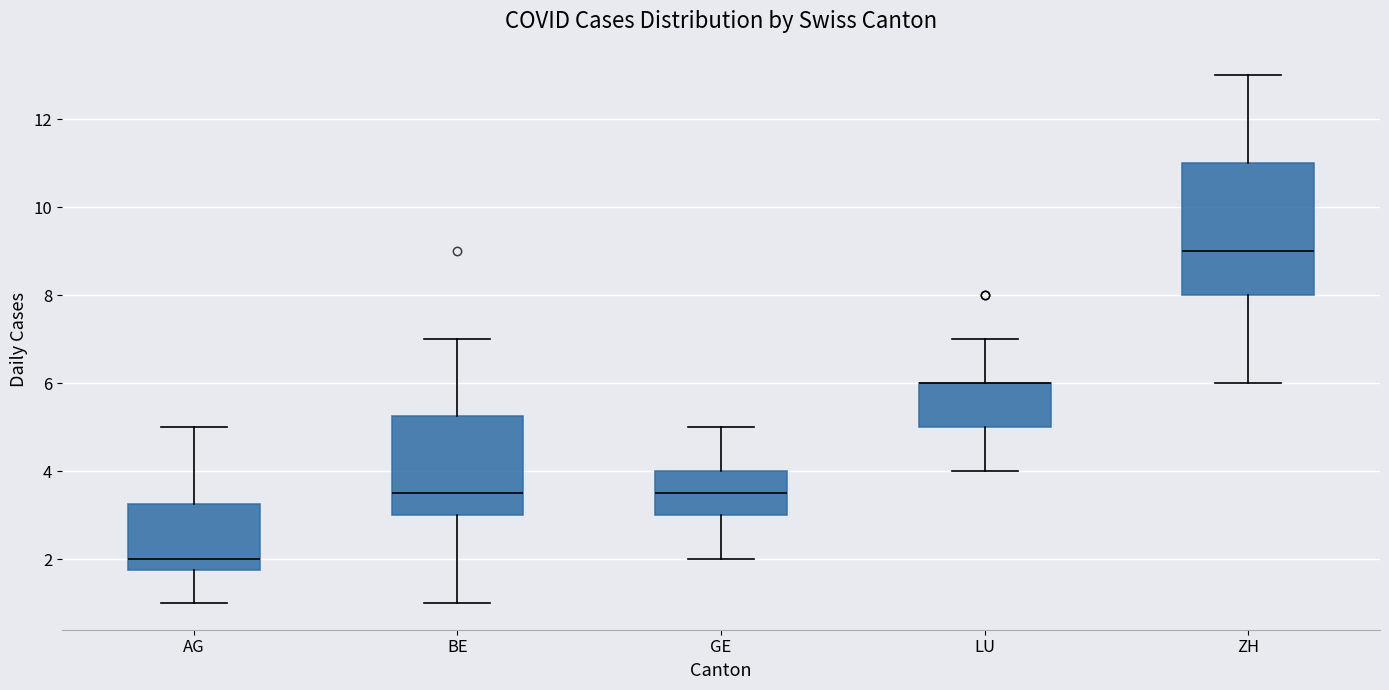

Reading left to right, transcribe this box plot: for each box, give where its median line is, the range the box spans, and where its two whiskers end, as read against the y-axis. The values are not printed on the chart, so give them approximately, as read against the axis.

AG: median 2.0, box 1.8 to 3.2, whiskers 1.0 to 5.0
BE: median 3.6, box 3.0 to 5.2, whiskers 1.0 to 7.0
GE: median 3.6, box 3.0 to 4.0, whiskers 2.0 to 5.0
LU: median 6.0 (drawn on the box's upper edge), box 5.0 to 6.0, whiskers 4.0 to 7.0
ZH: median 9.0, box 8.0 to 11.0, whiskers 6.0 to 13.0